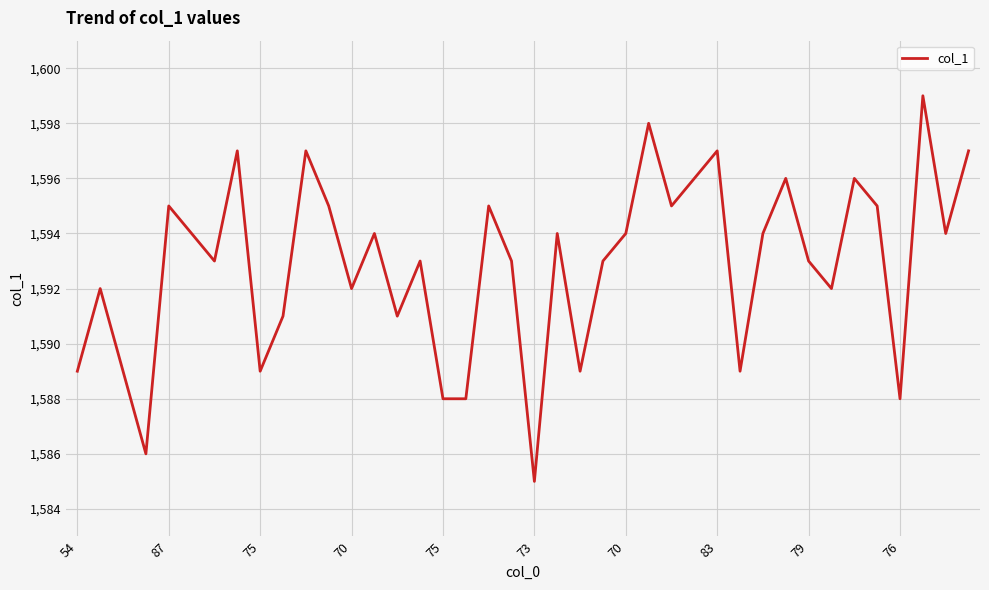

What is the maximum value shown in the chart?

1599